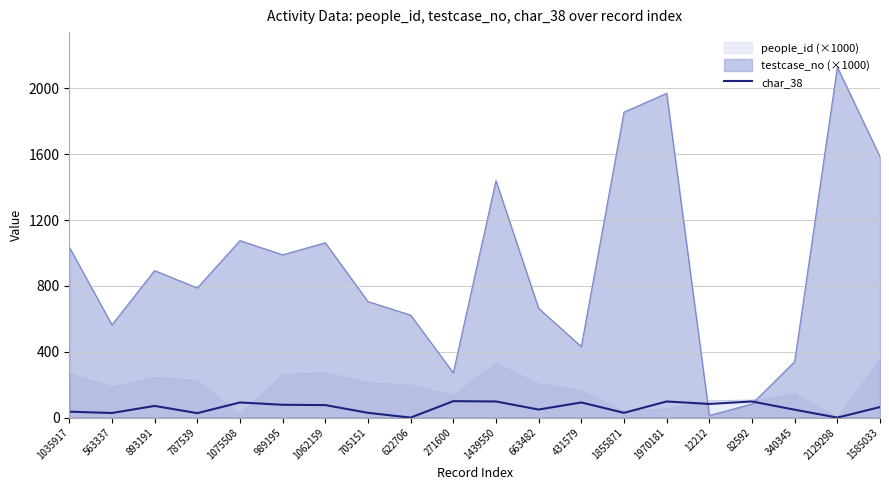

What is the average value?

60